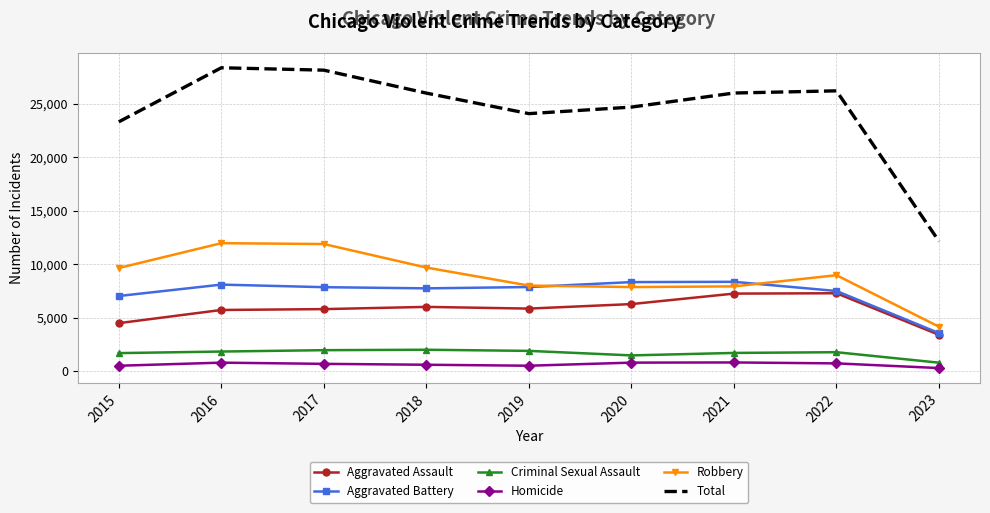

True or false: Aggravated Assault has a value of 7445 at 2015.

False